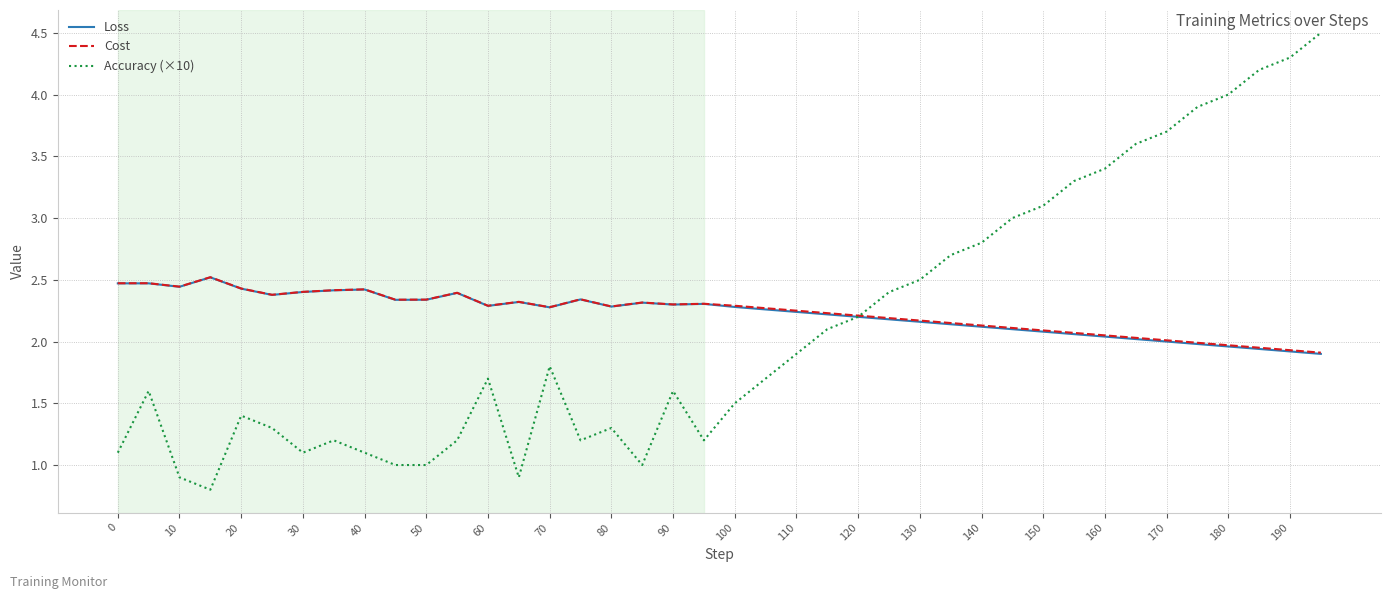

Count the number of categories in the chart.

40